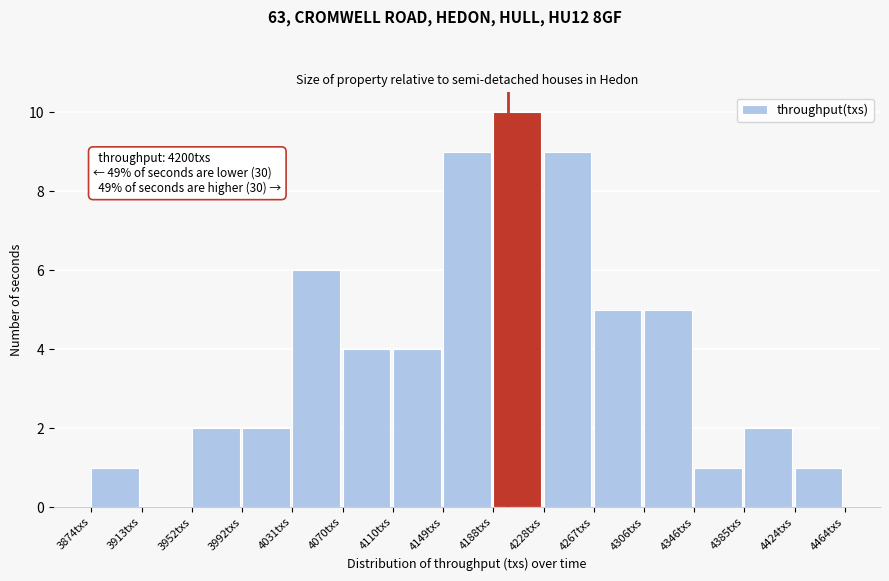

Which range on the x-axis has the tallest bar?

4190 to 4230